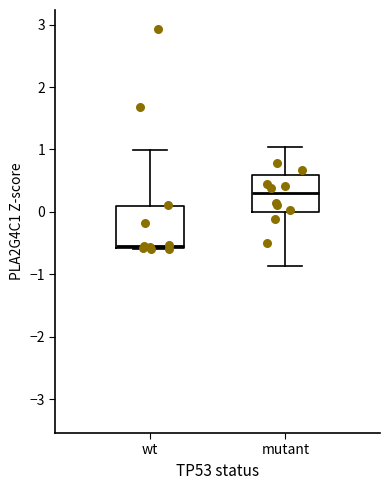

Where is the upper edge of the box for mutant on the y-axis? The values are not printed on the chart, so give them approximately, as read against the axis.

0.6